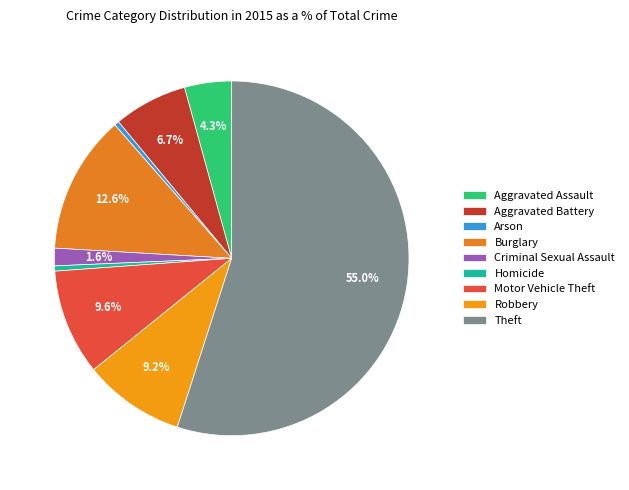

How many segments does this pie chart have?

9